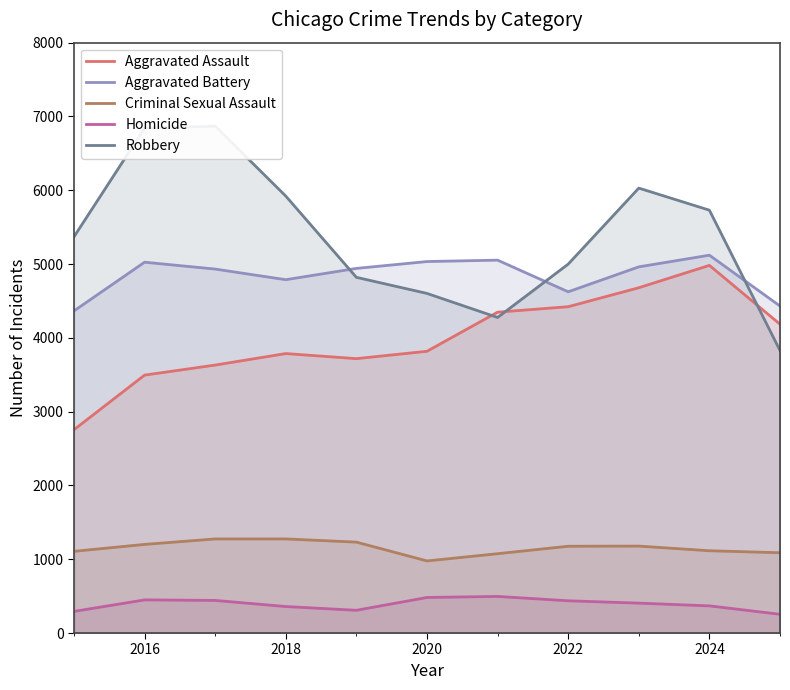

What is the difference between the maximum and minimum values in the Homicide series?

242